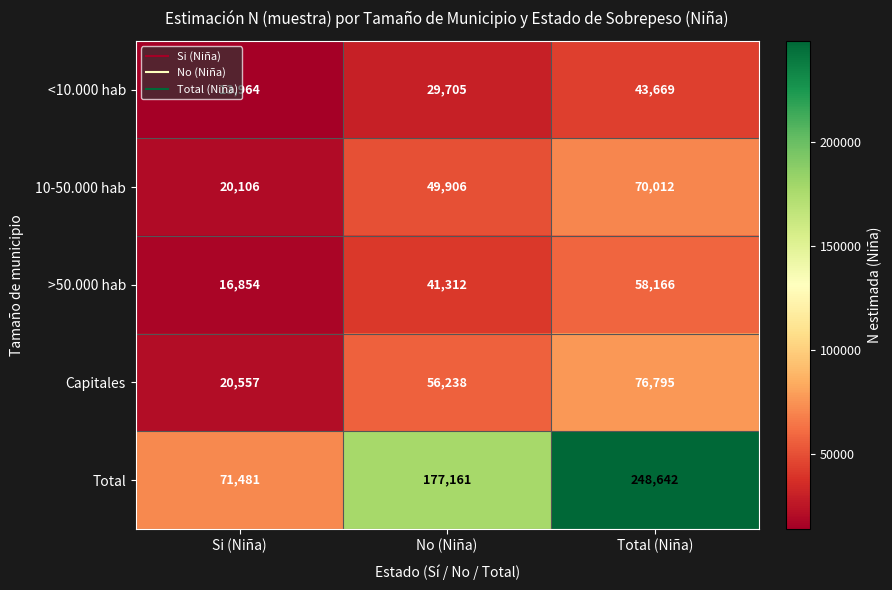

Rank the series at Si (Niña) from lowest to highest value.

<10.000 hab, >50.000 hab, 10-50.000 hab, Capitales, Total